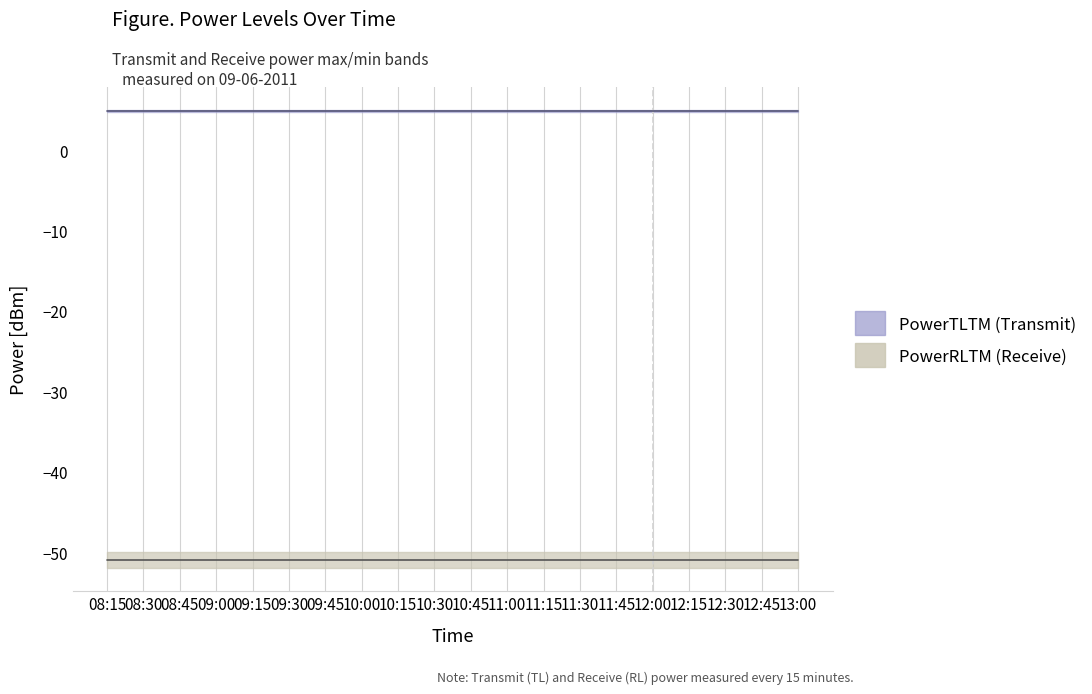

True or false: PowerTLTMmax[dBm] and PowerTLTMmin[dBm] cross at least once.

False